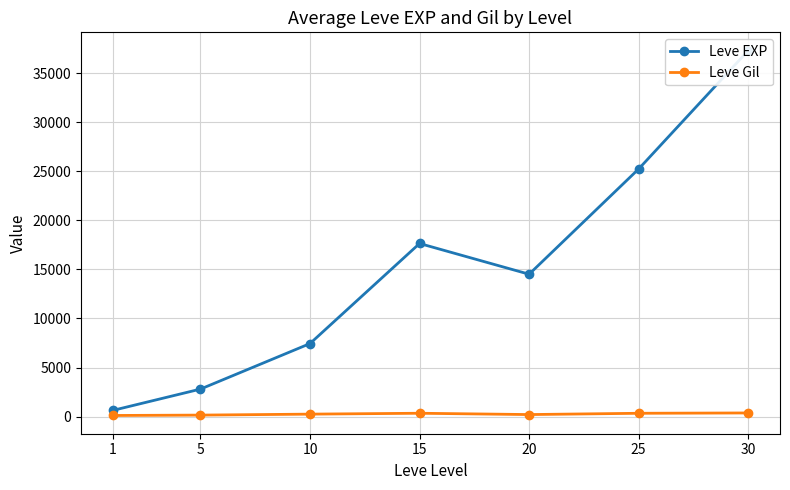

At which category does the chart reach its minimum across all series?

1